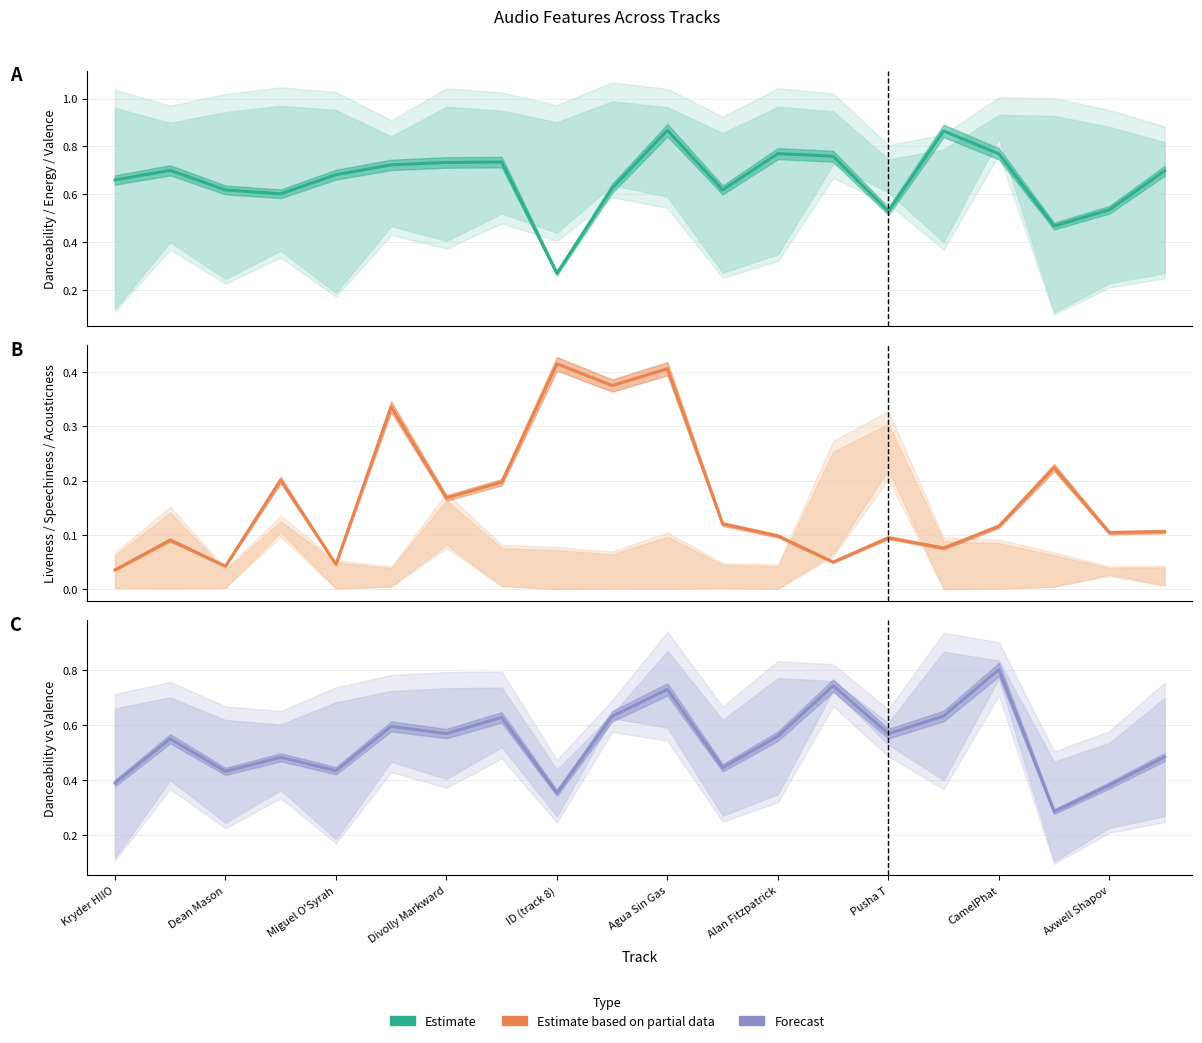

At how many categories does at least one series exceed 0?

20